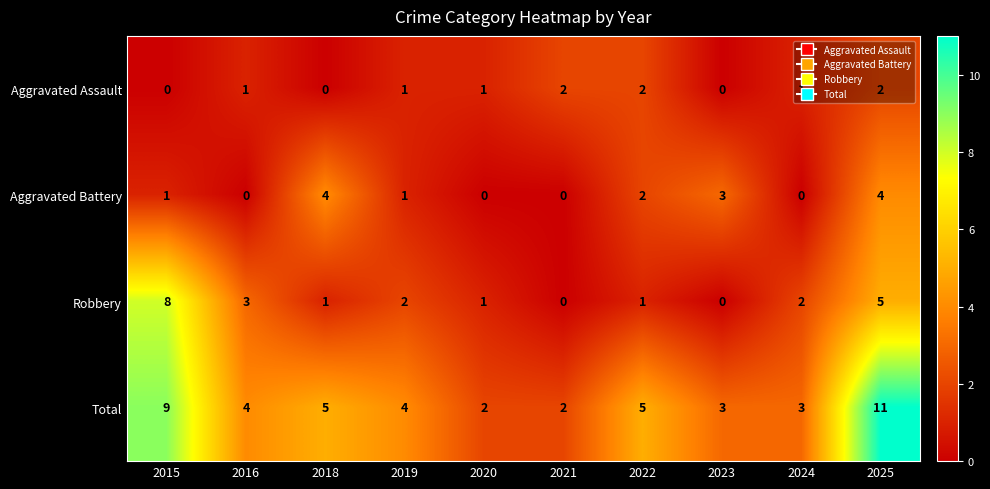

What value does the Total series have at 2025?

11